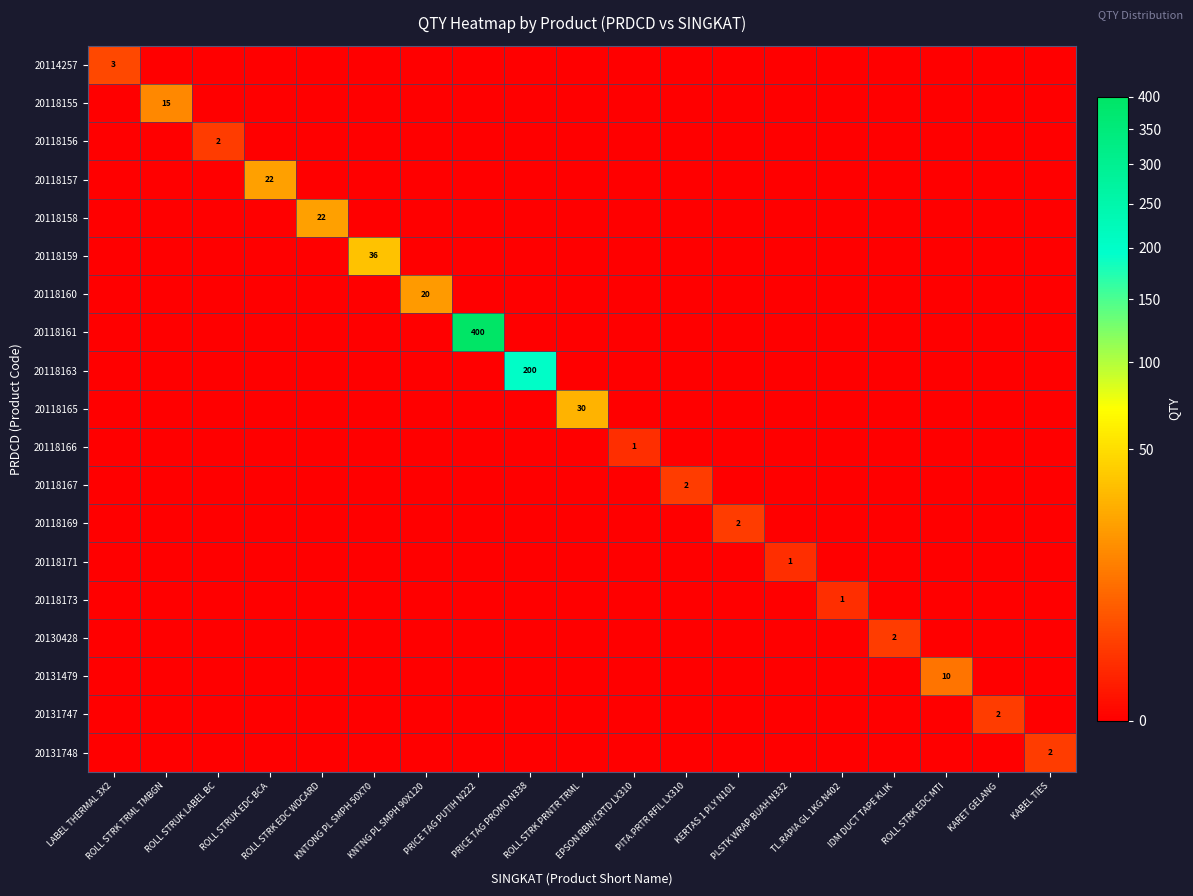

Rank the series at KNTONG PL SMPH 50X70 from lowest to highest value.

20114257, 20118155, 20118156, 20118157, 20118158, 20118160, 20118161, 20118163, 20118165, 20118166, 20118167, 20118169, 20118171, 20118173, 20130428, 20131479, 20131747, 20131748, 20118159